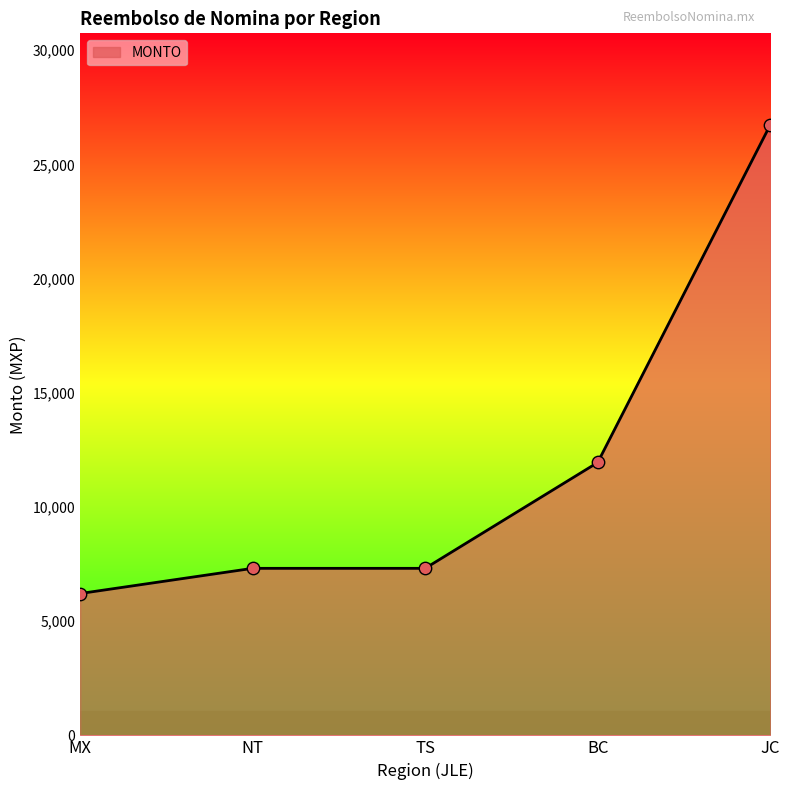

Approximately how many times larger is the value at NT compared to MX?

1.2